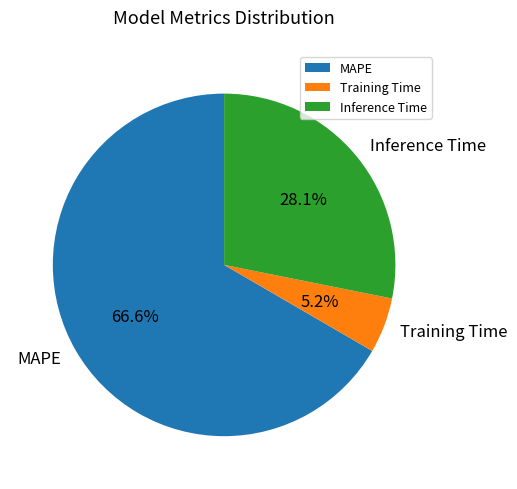

Between Inference Time and MAPE, which is larger?

MAPE